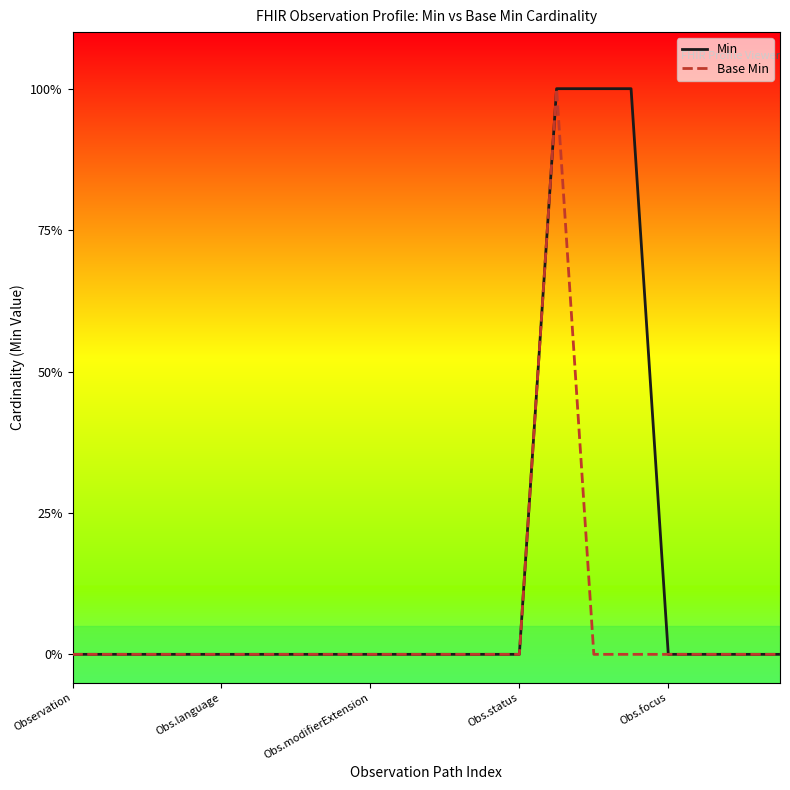

True or false: Base Min and Min cross at least once.

False